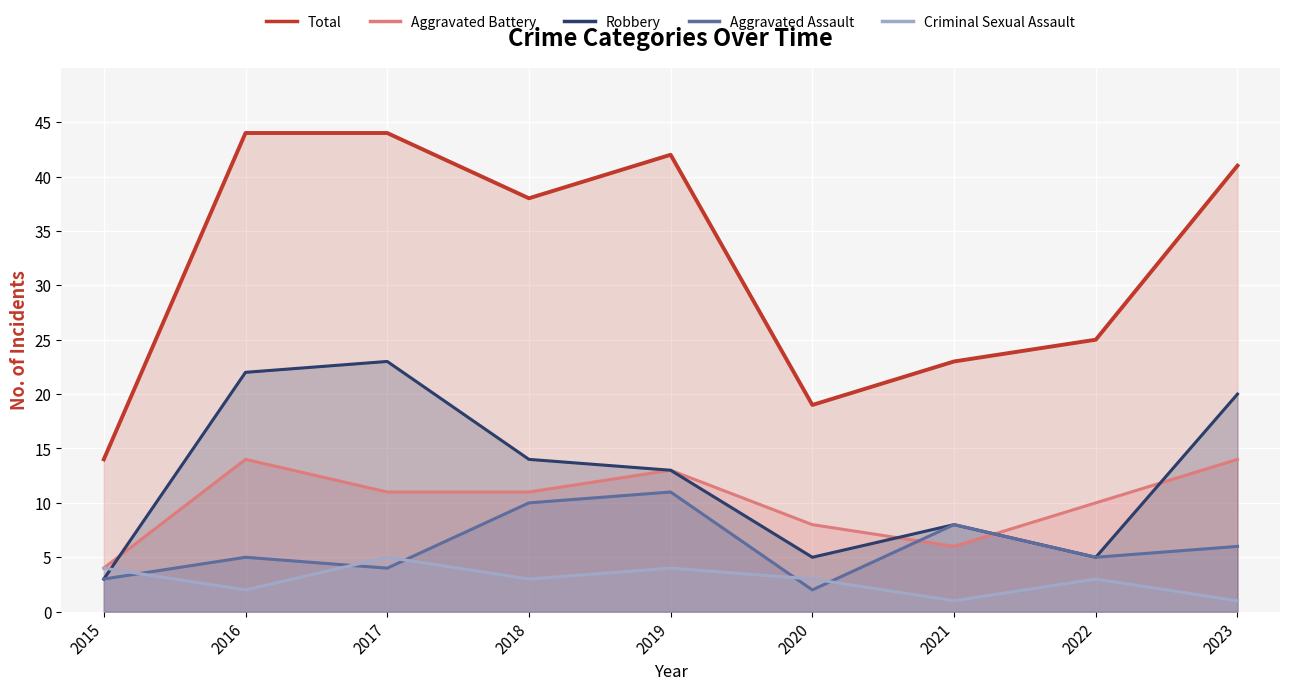

What is the total value across all series at 2021?

46